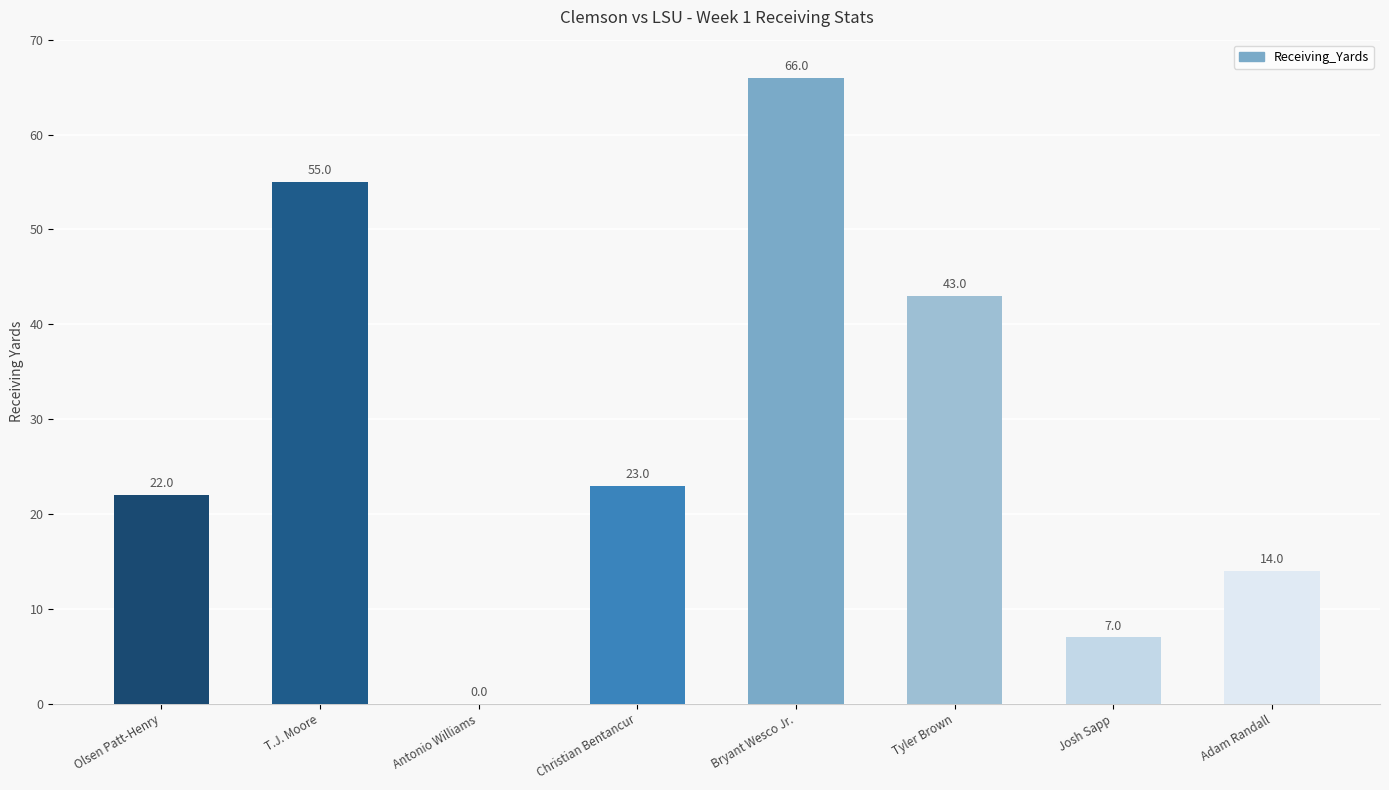

What is the sum of the values at T.J. Moore and Christian Bentancur?

78